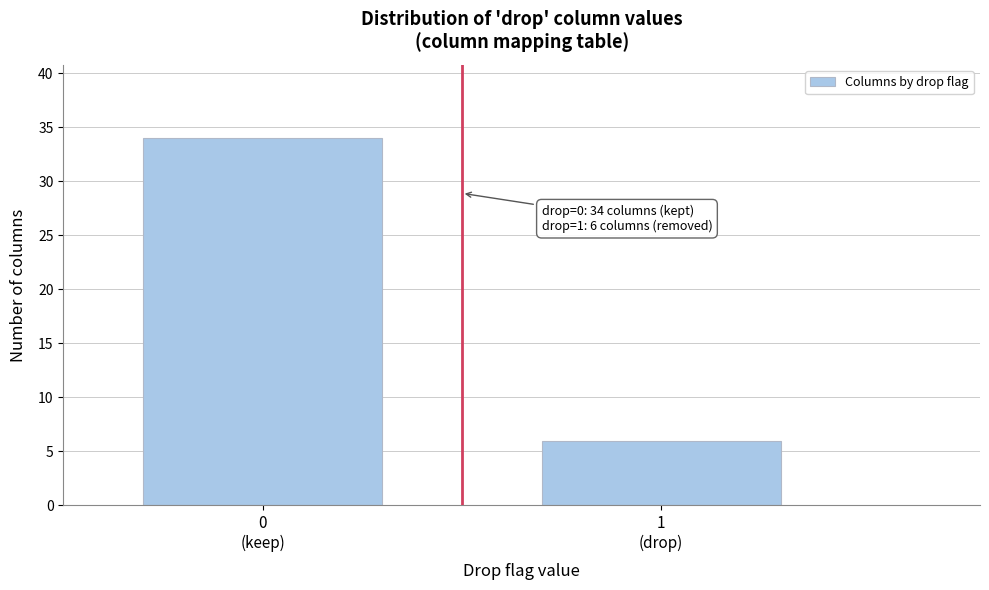

Reading left to right, transcribe all the data shown in this chart.

34	6